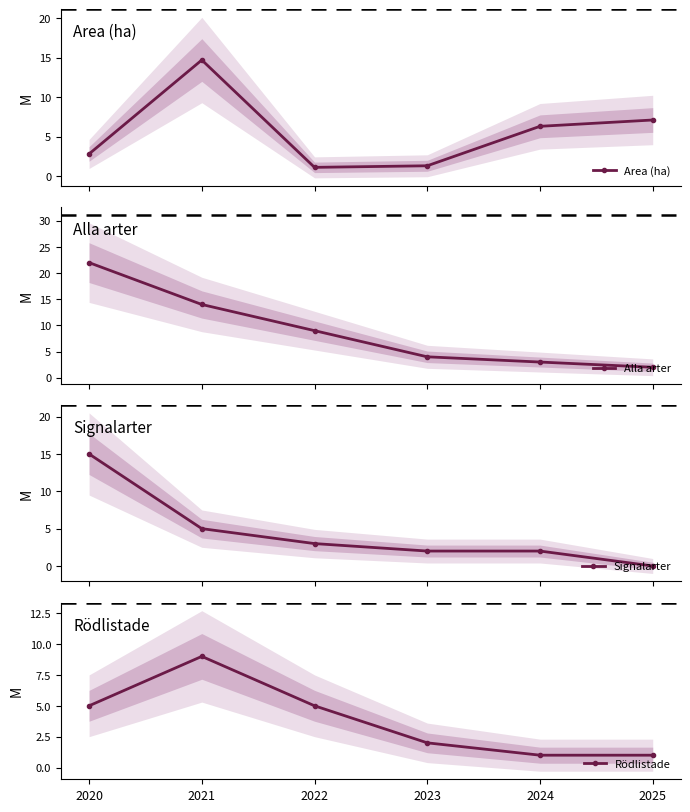

Which has a higher value, 2021 or 2024?

2021